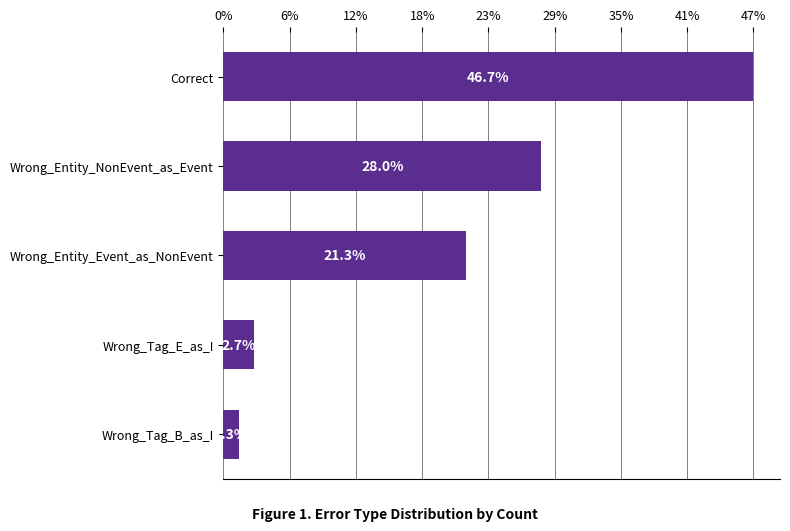

Does the chart contain any negative values?

No